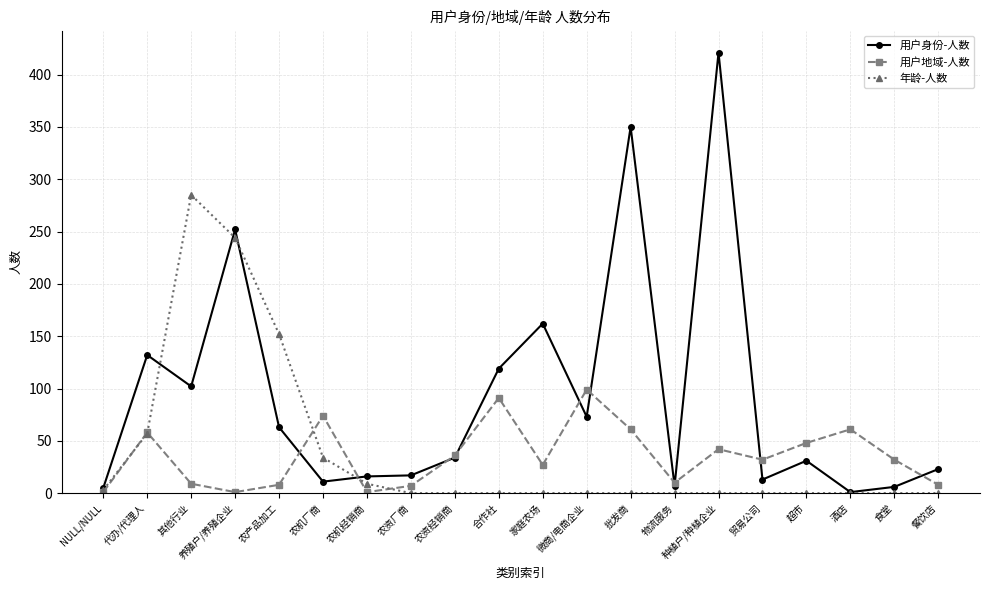

At how many categories does at least one series exceed 110?

8